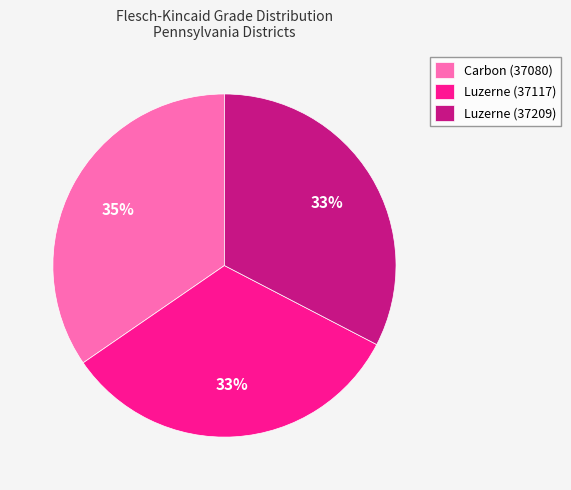

Is there a majority slice in this chart?

No